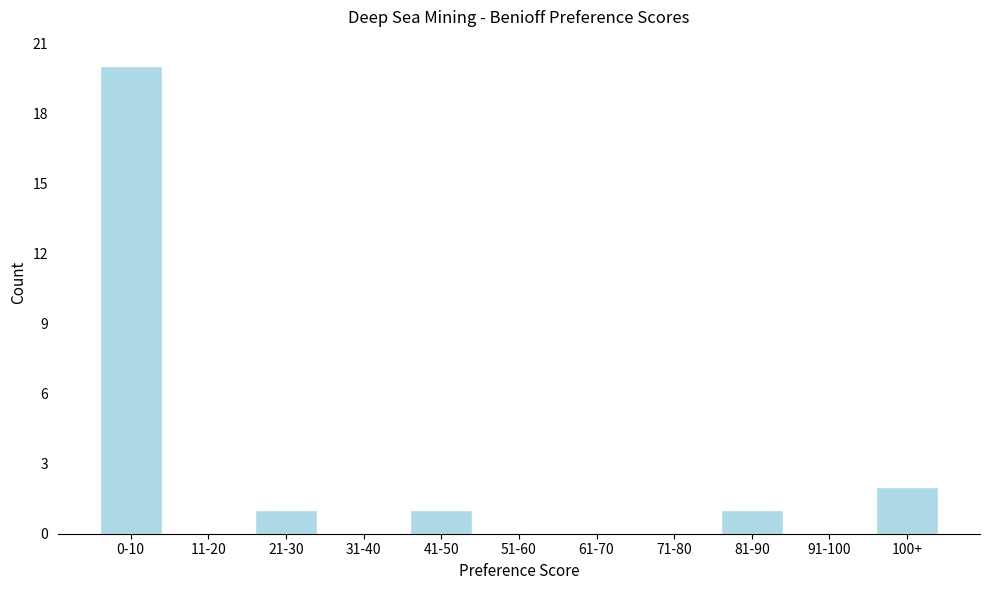

Reading left to right, list all the values displayed in this chart.

0-10=20	11-20=0	21-30=1	31-40=0	41-50=1	51-60=0	61-70=0	71-80=0	81-90=1	91-100=0	100+=2